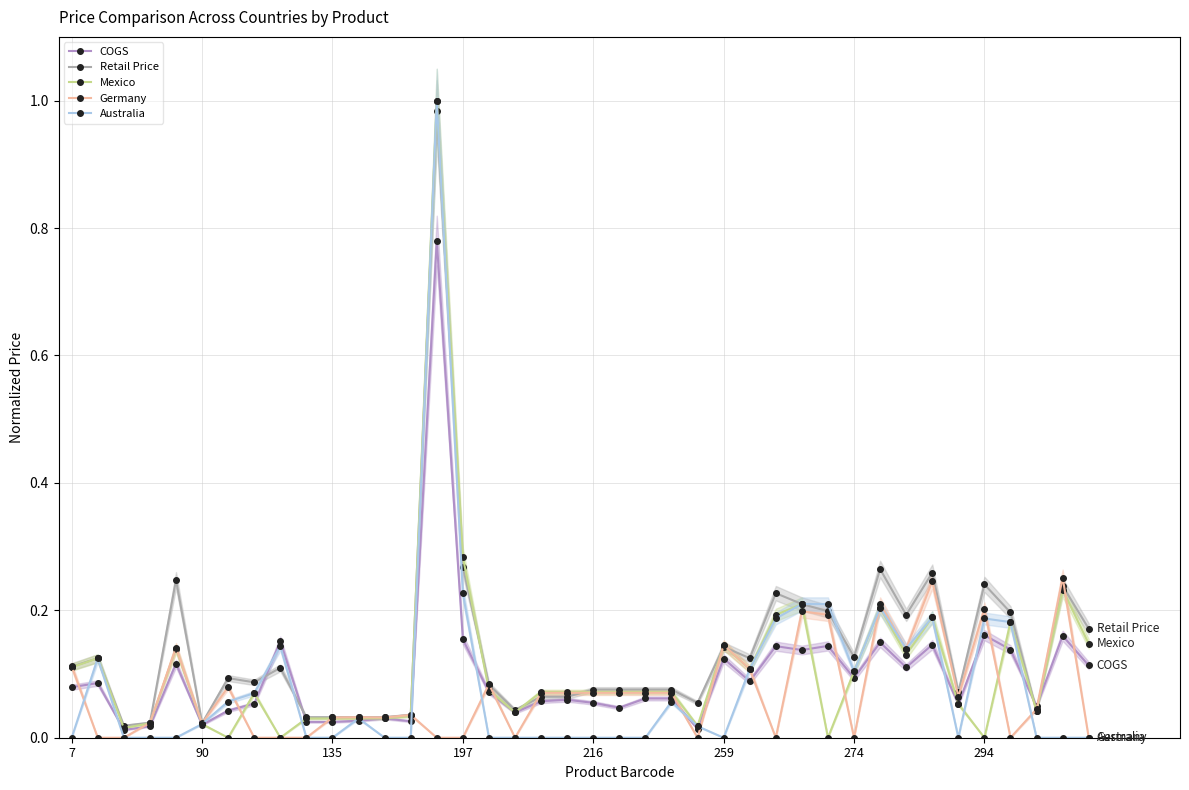

Is the value of Retail Price at 216 greater than the value of Mexico at 294?

Yes